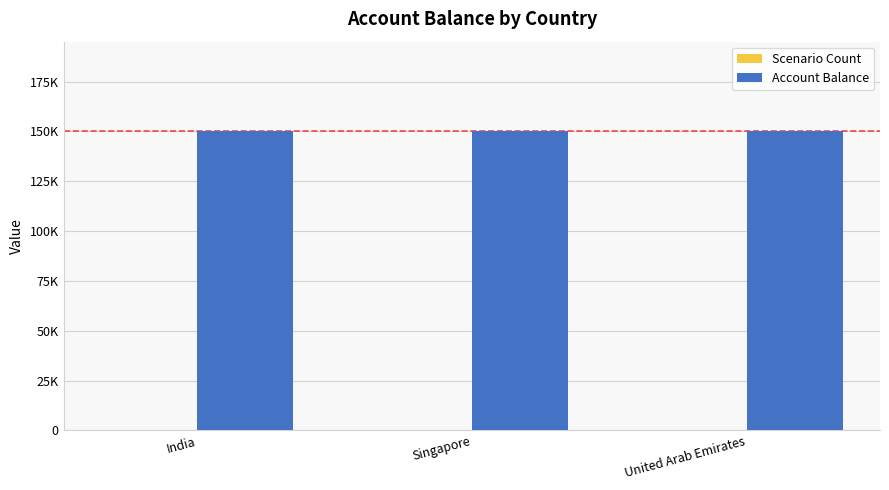

Are the bars grouped side by side (vs. stacked)?

Yes